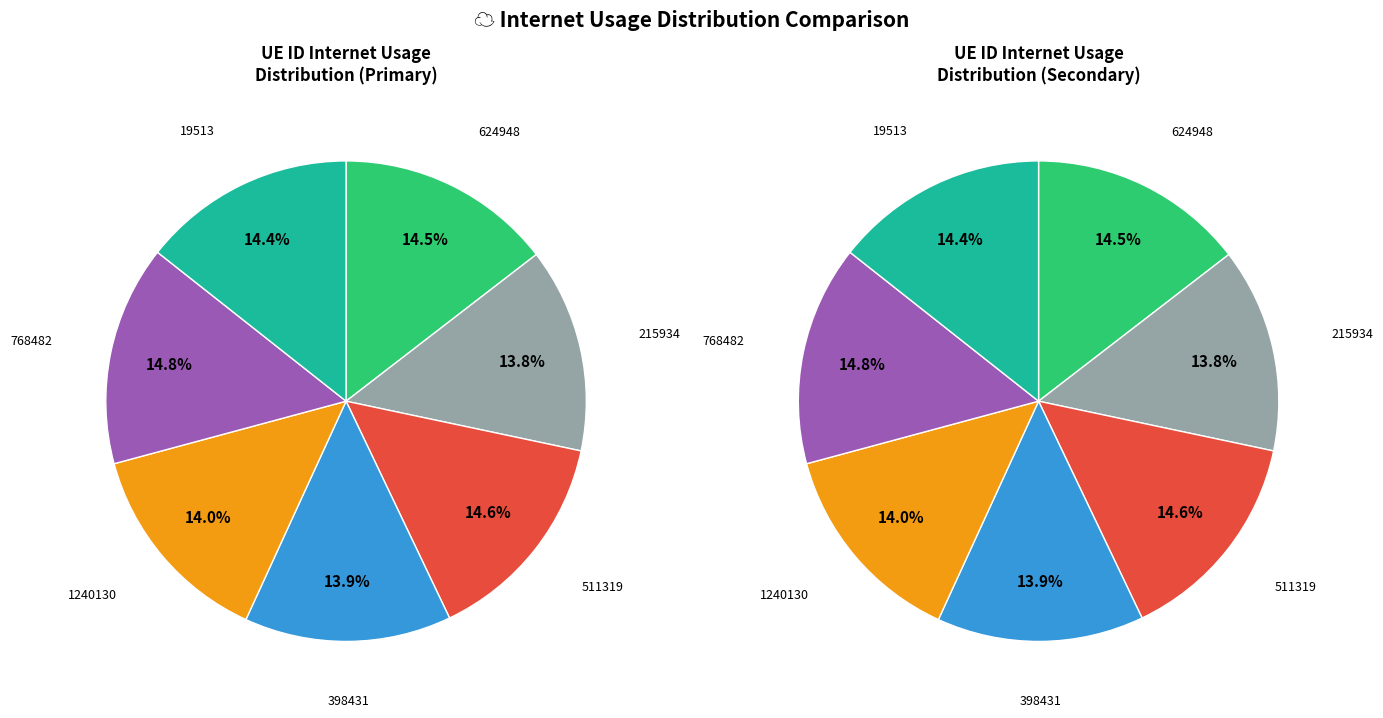

How many slices are in this pie chart?

7